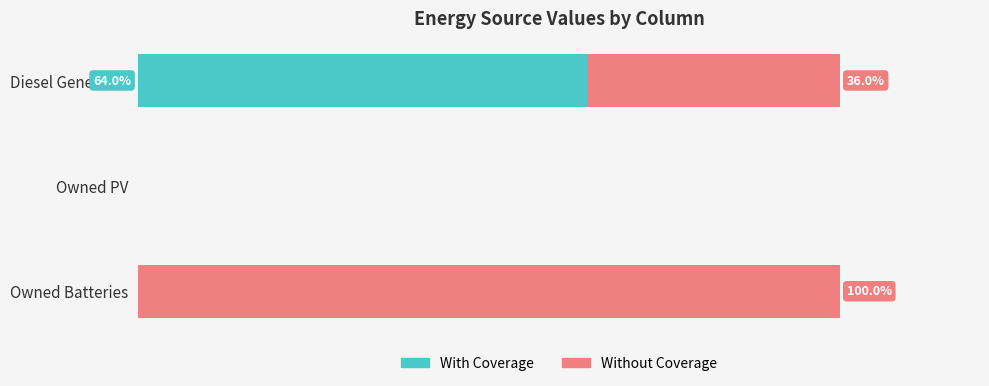

At which label does With Coverage reach its peak?

Diesel Generator